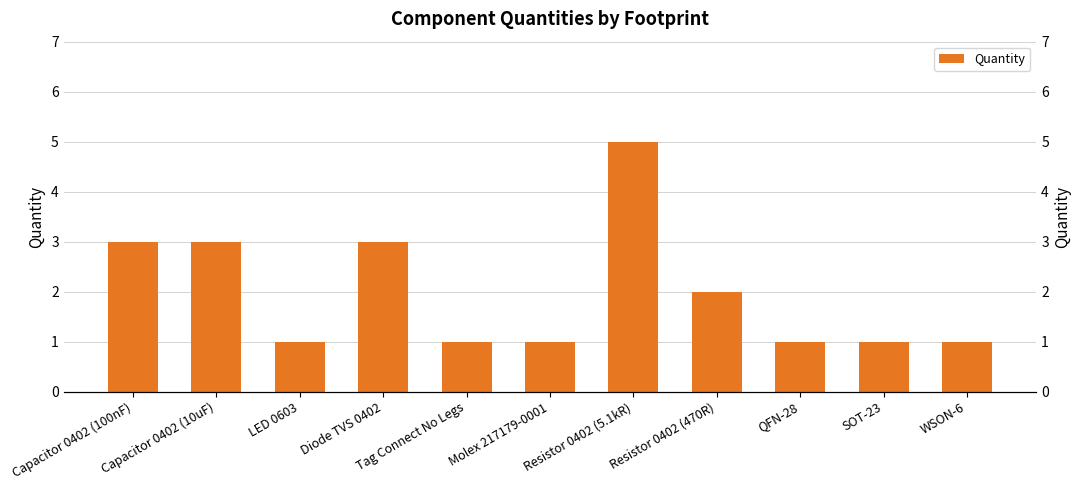

What is the difference between the values at Molex 217179-0001 and Resistor 0402 (5.1kR)?

4